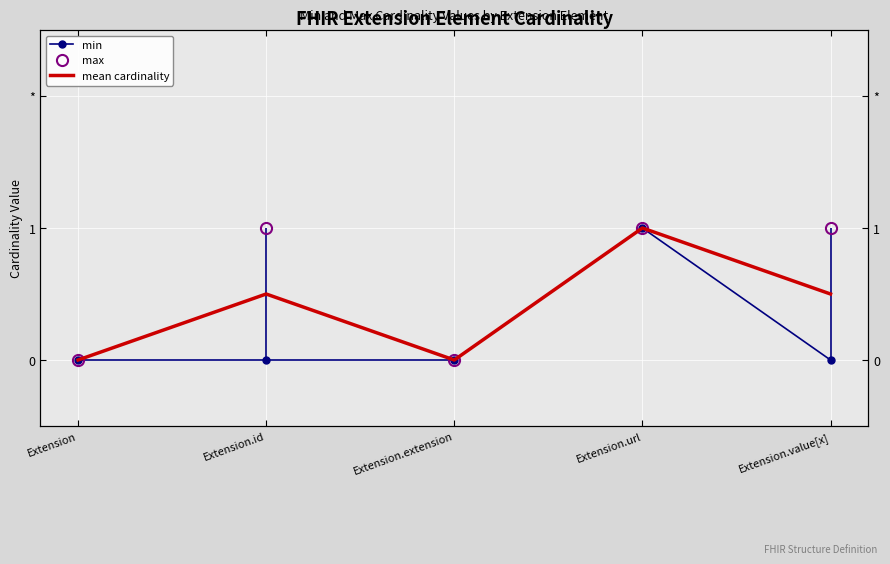

True or false: max and mean cardinality intersect in this chart.

False